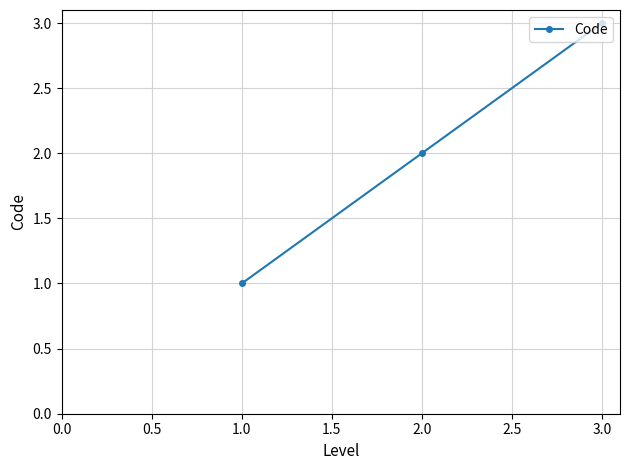

Reading left to right, extract all data points from this chart.

1	2	3